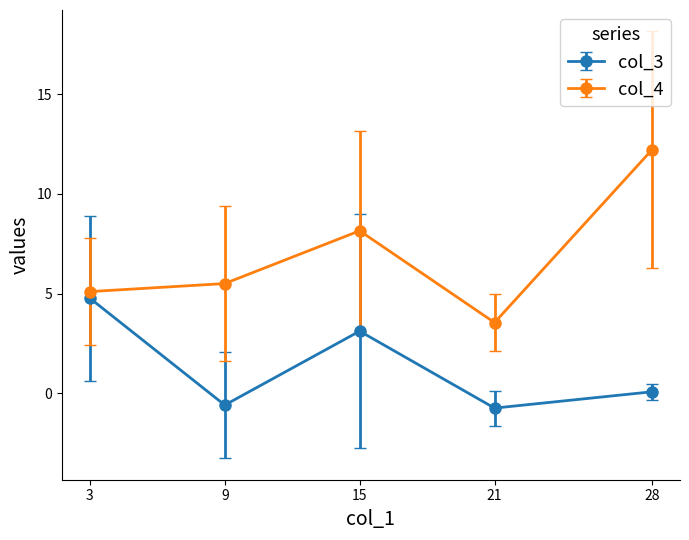

At which category does col_4 reach its first local peak?

15